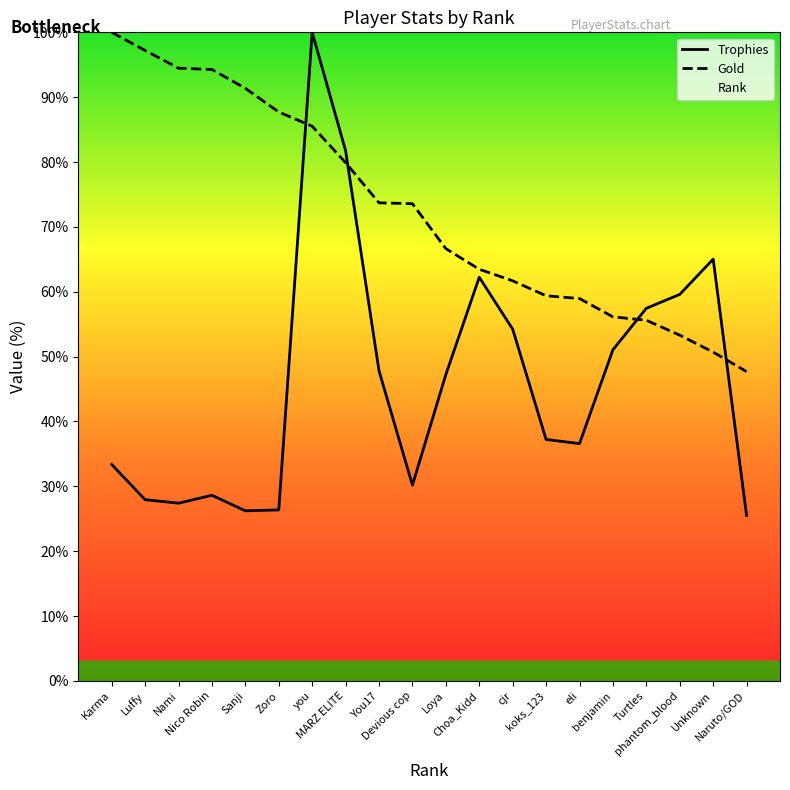

Which category has the lowest value across all series?

Naruto/GOD